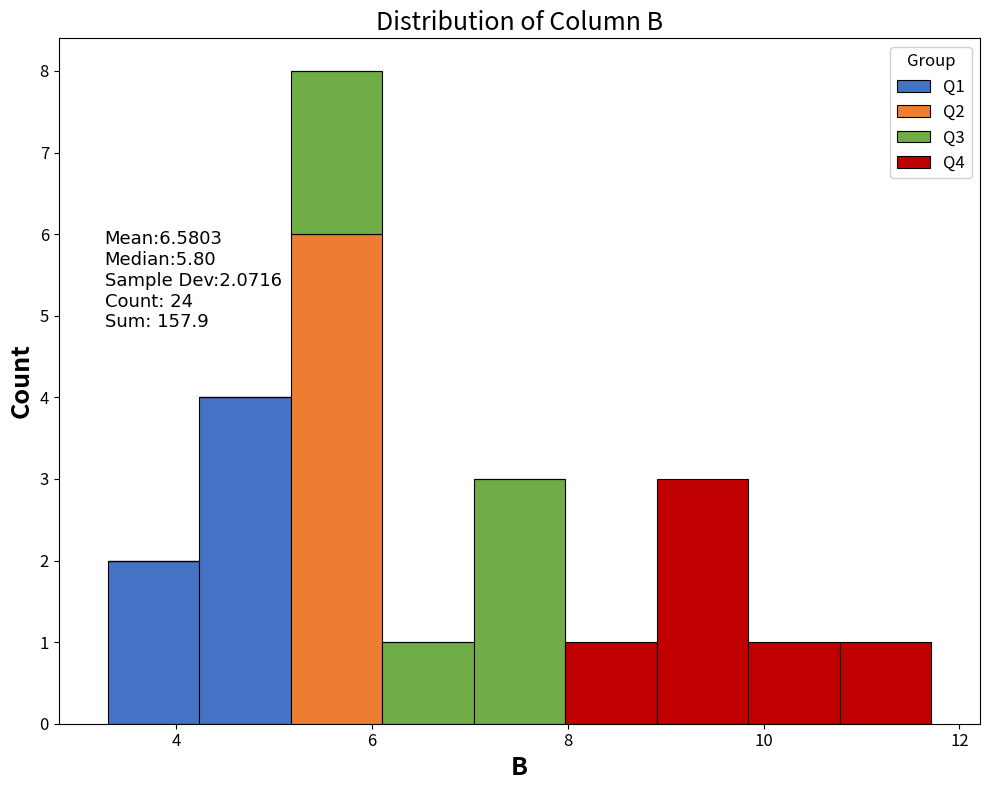

Which range on the x-axis has the tallest stacked bar (by total height)?

5.2 to 6.2